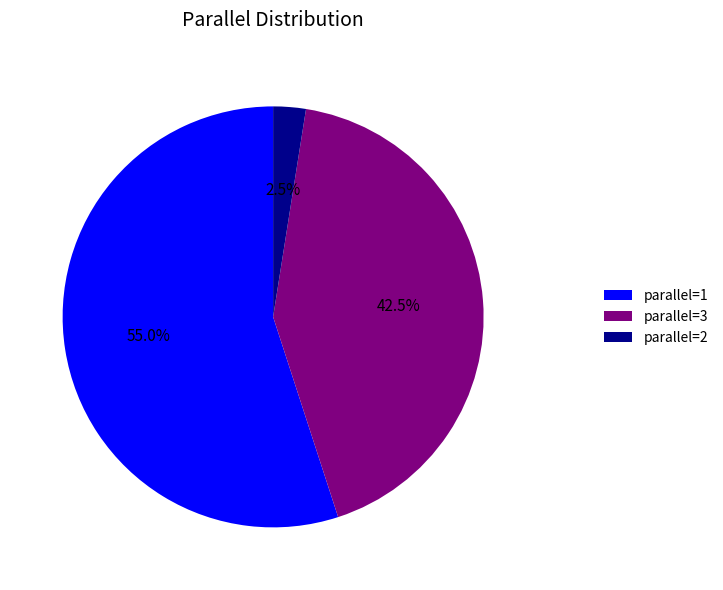

Which category has the smallest portion of the pie?

parallel=2